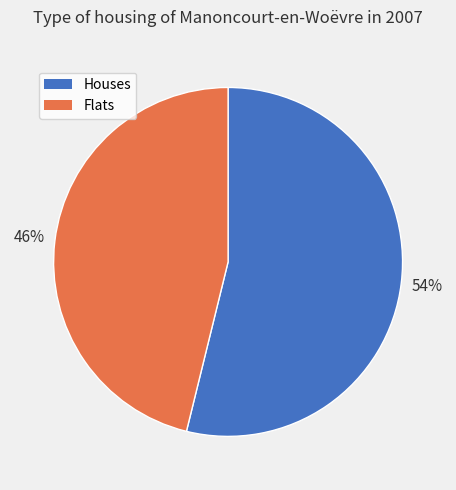

Which has a higher value, Flats or Houses?

Houses